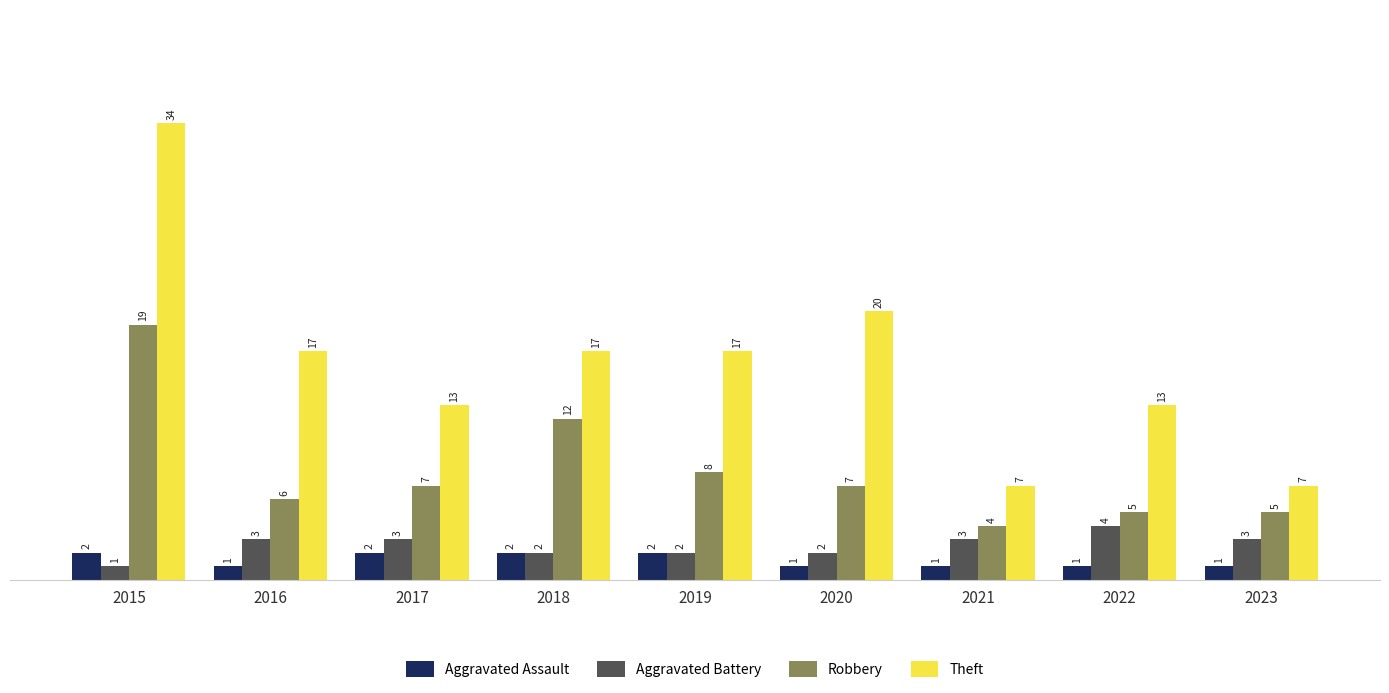

What is the lowest value of the Theft series?

7